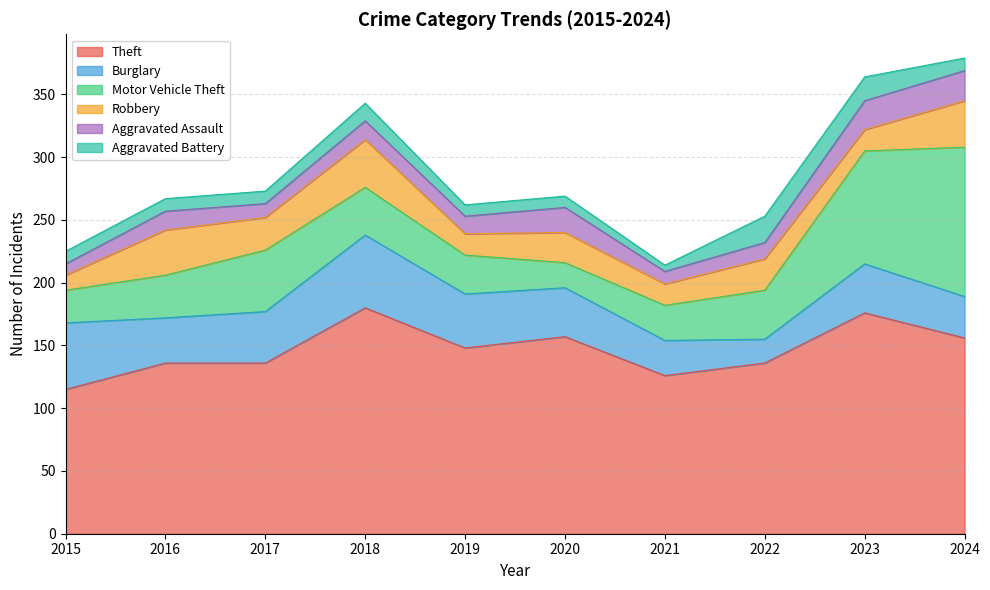

Is it true that Aggravated Assault equals 9 at 2015?

True